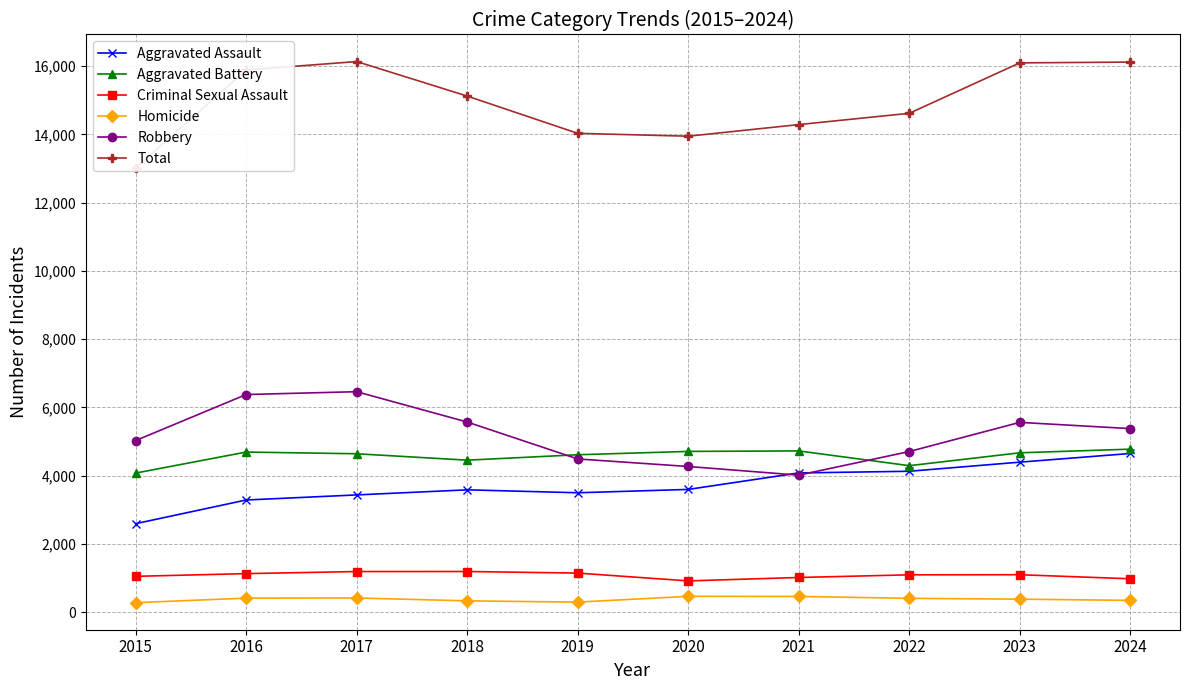

At which category is the sum across all series the highest?

2017